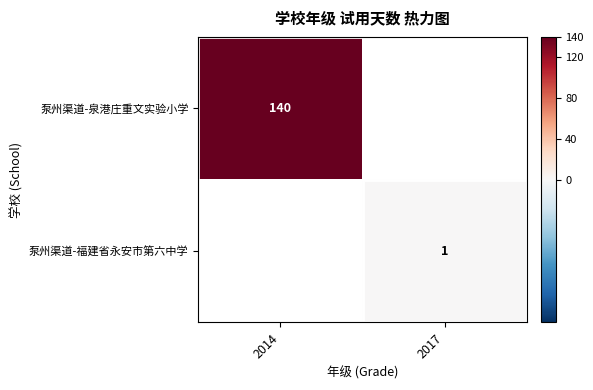

Which category has the lowest value across all series?

2017